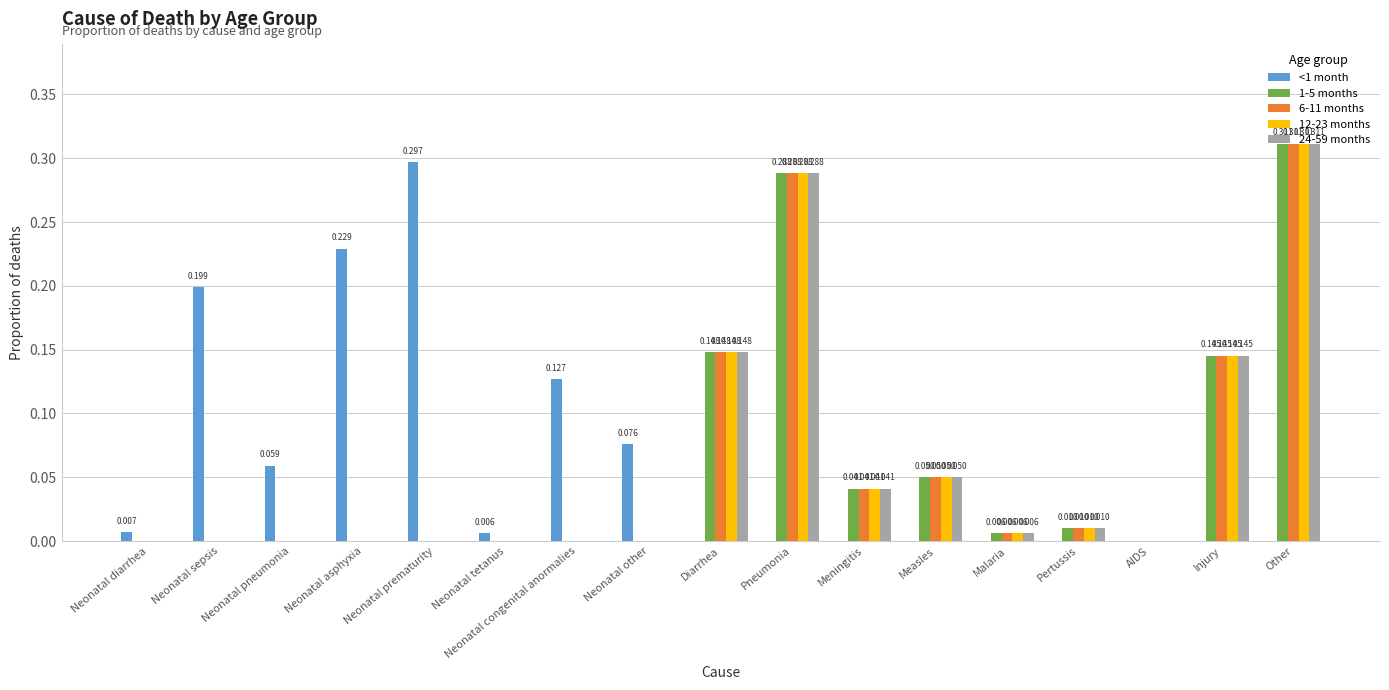

Is the value of 6-11 months at Neonatal other greater than the value of 1-5 months at Diarrhea?

No